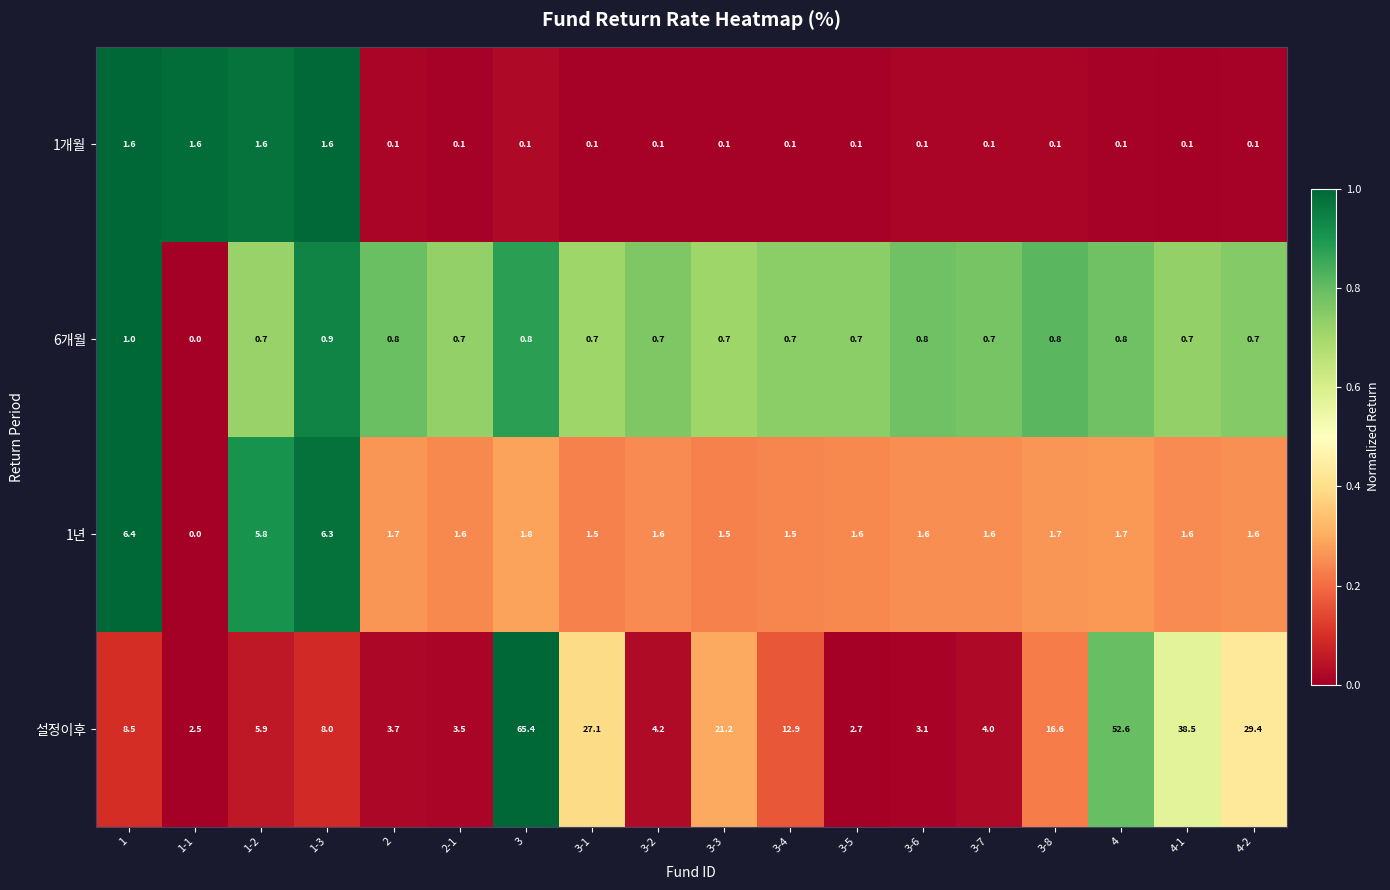

Which series has the largest total across all categories?

설정이후